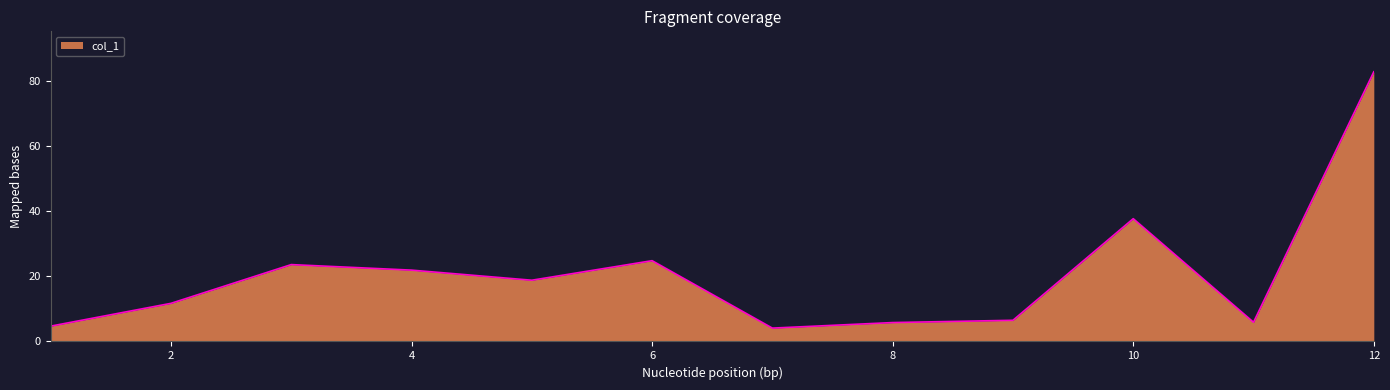

What is the maximum value shown in the chart?

82.8